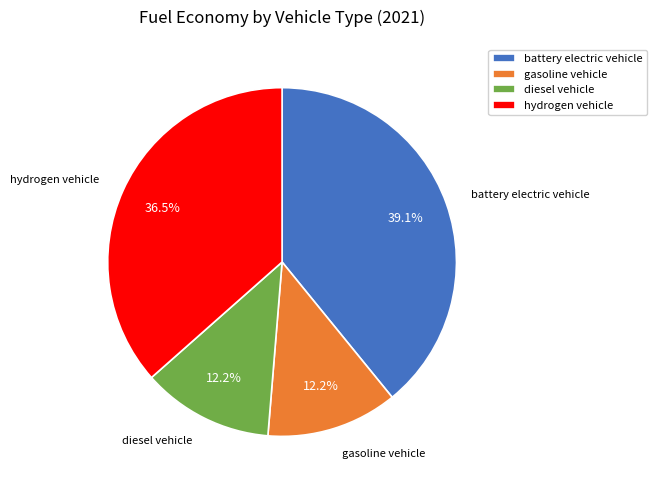

Between battery electric vehicle and hydrogen vehicle, which is larger?

battery electric vehicle